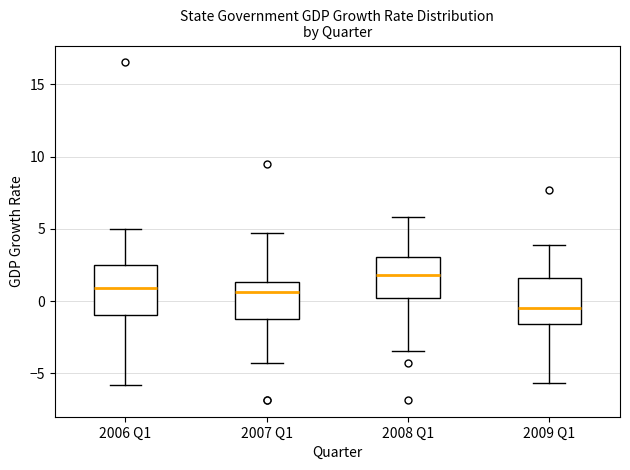

Where is the lower edge of the box for 2008 Q1 on the y-axis? The values are not printed on the chart, so give them approximately, as read against the axis.

0.0